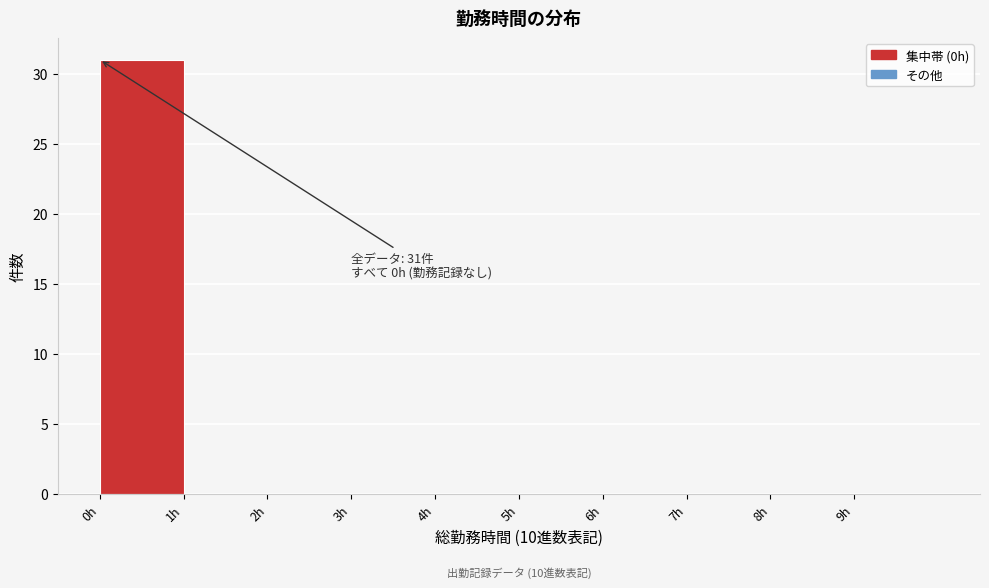

Which range on the x-axis has the tallest bar?

0 to 1